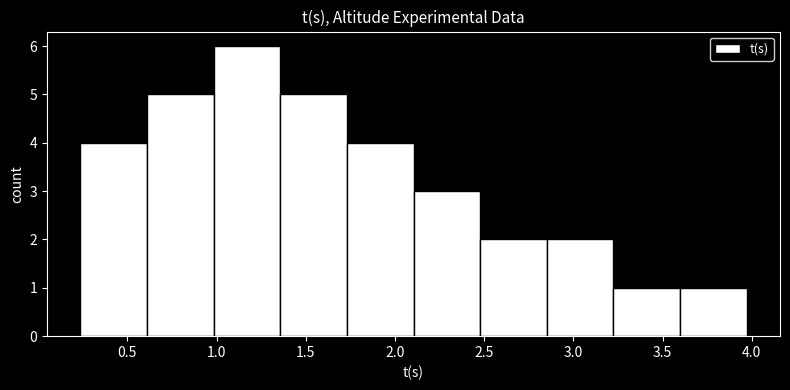

What is the height of the bar covering 3.60 to 3.95 on the x-axis? Neither the bar edges nor the heights are printed on the chart, so give them approximately, as read against the axes.

1